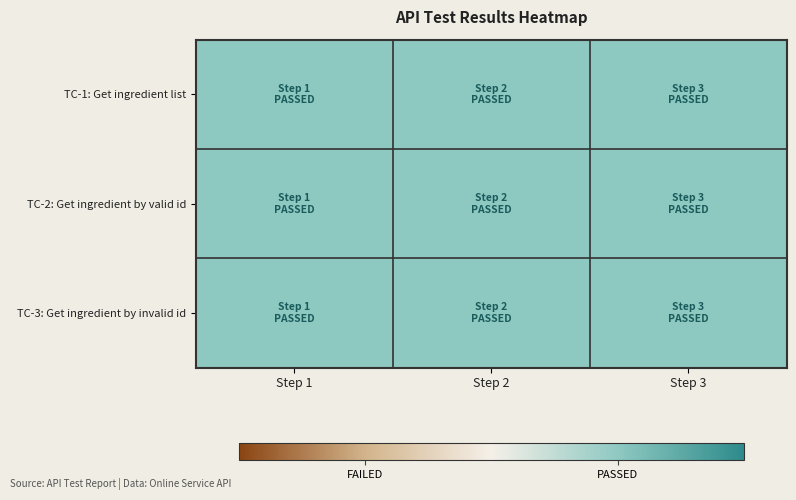

Where does the TC-1 series first go above 2?

2